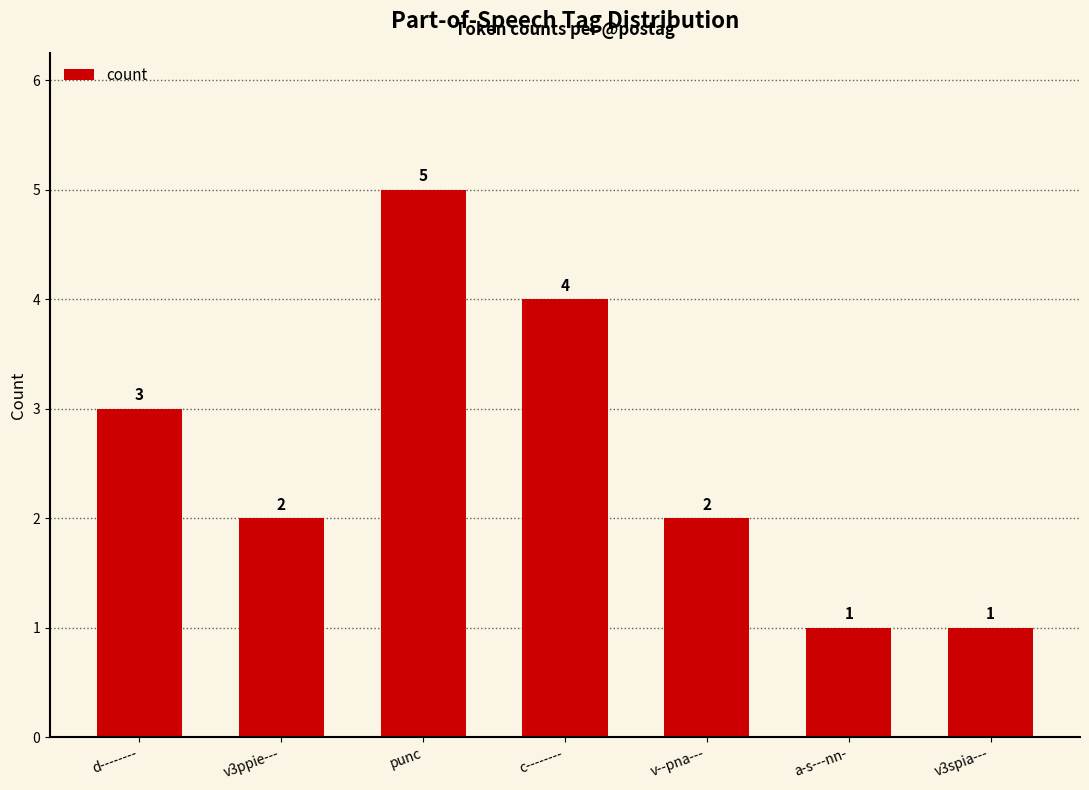

What is the difference between the second highest and minimum values?

3